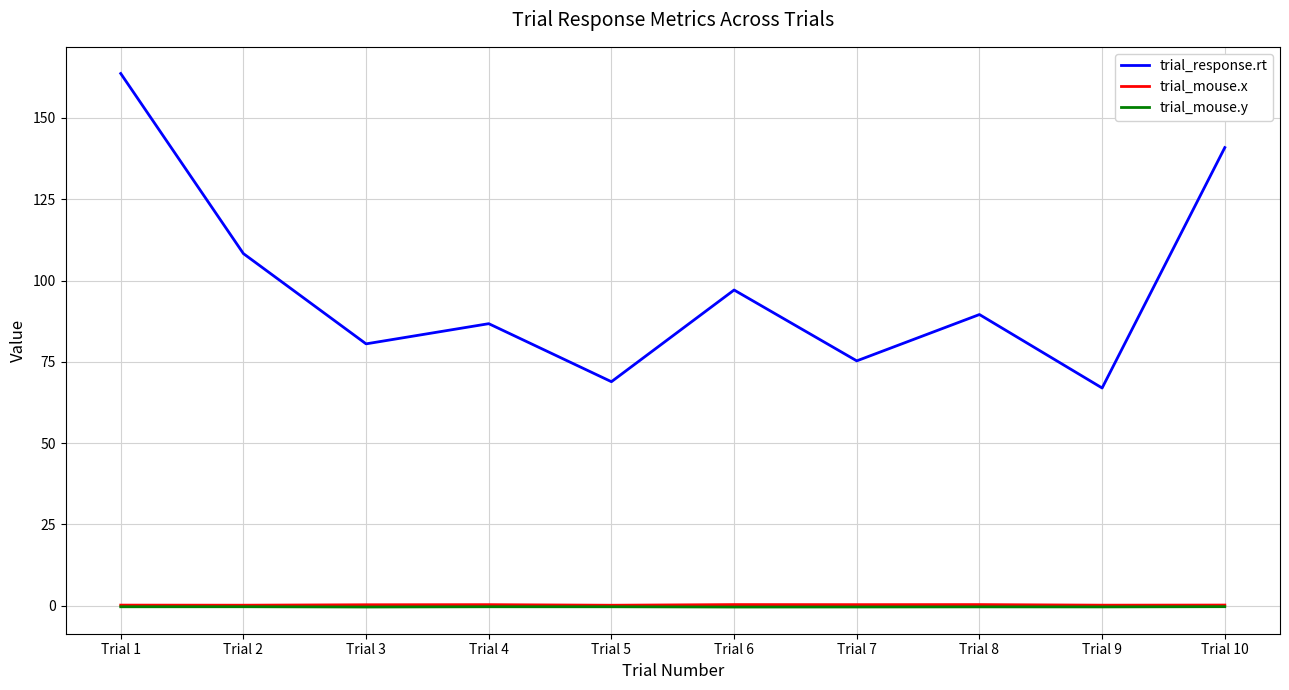

The trial_response.rt series shows 102.3 at Trial 9. True or false?

False